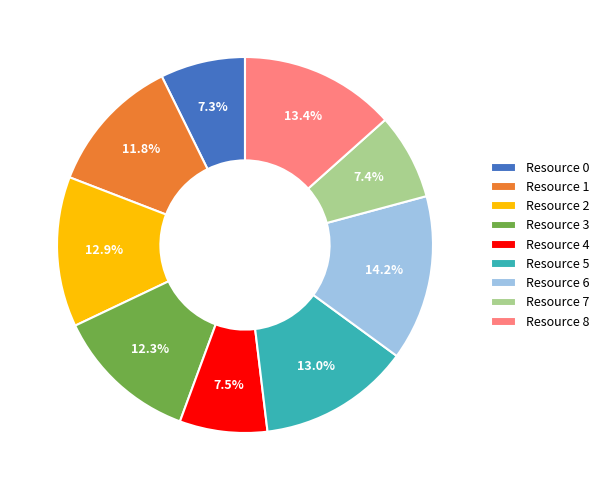

Does Resource 6 account for over 50% of the chart?

No